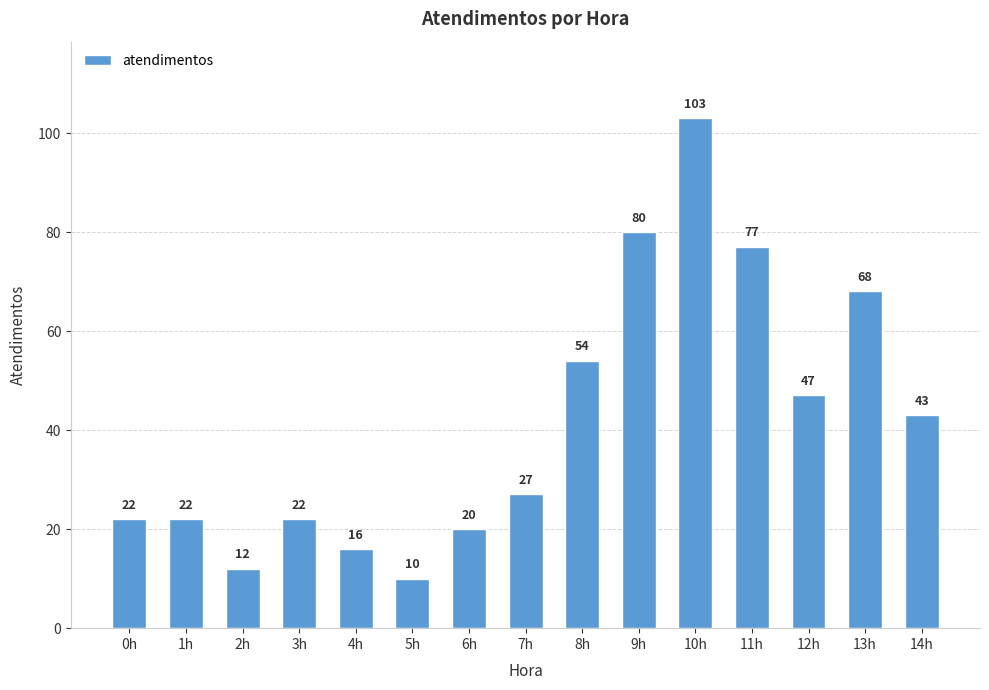

Where is the data nearest to the value 56?

8h